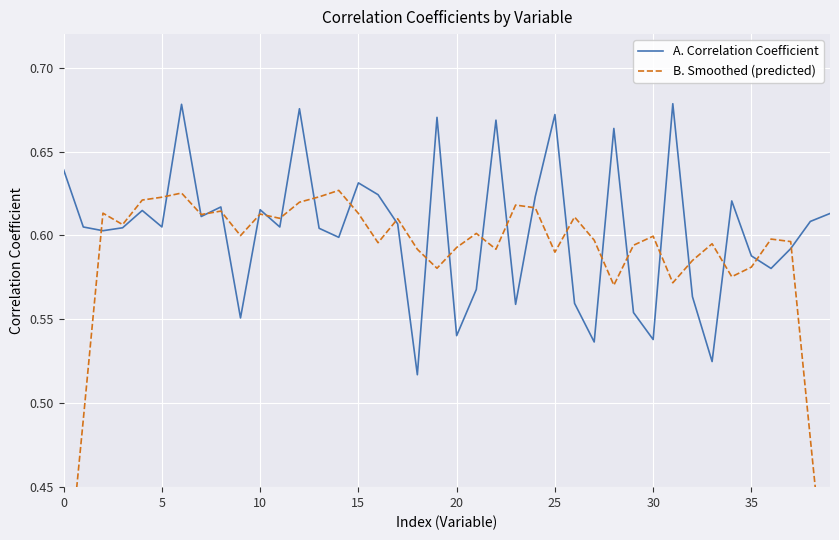

At 31, list the series in order from largest to smallest.

A. Correlation Coefficient, B. Smoothed (predicted)